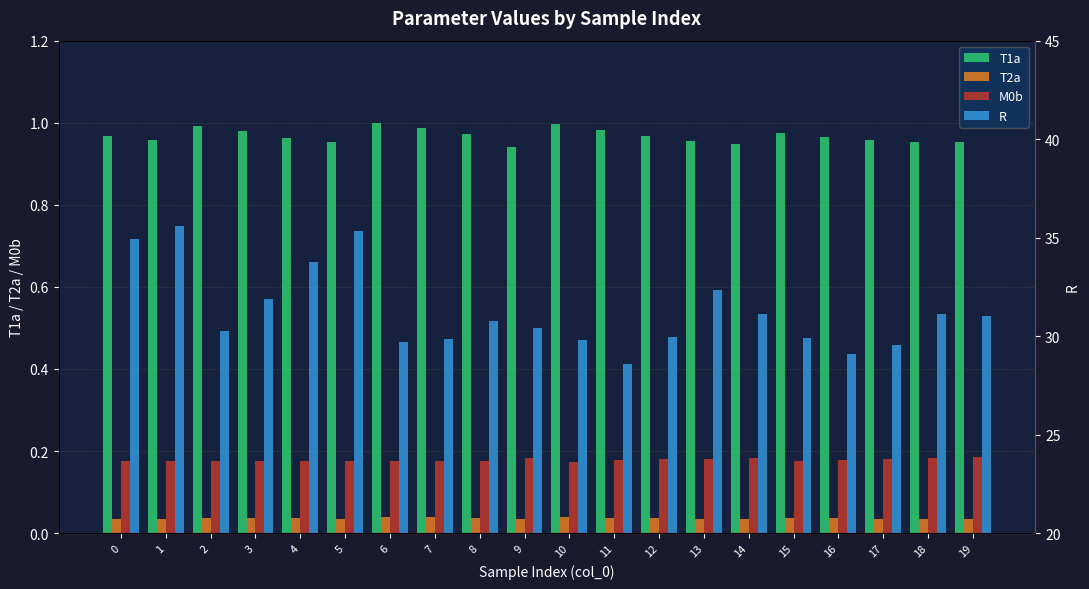

What is the spread (max minus min) of values at 8?

30.7